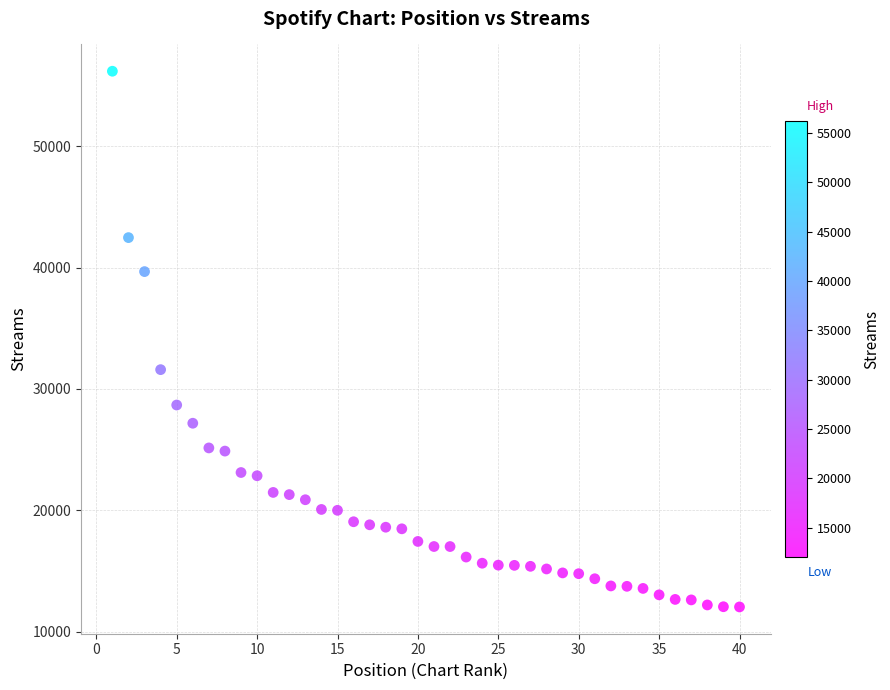

What is the range of Y values (max minus min)?

44181